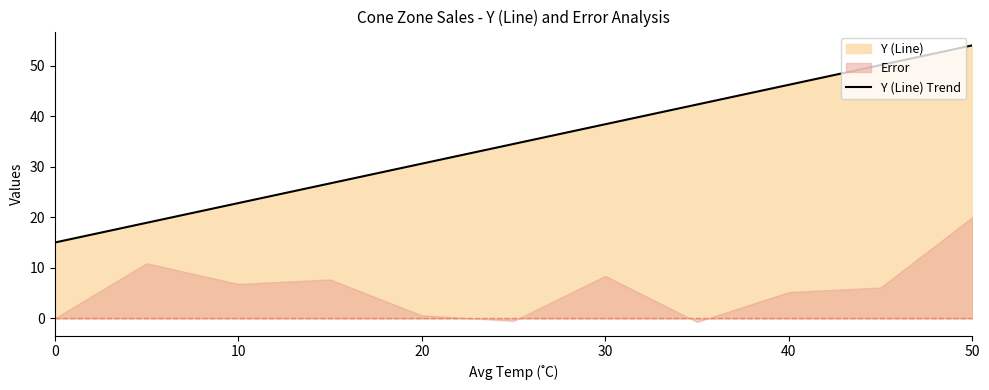

The Y (Line) Trend series shows 54.0 at 50. True or false?

True